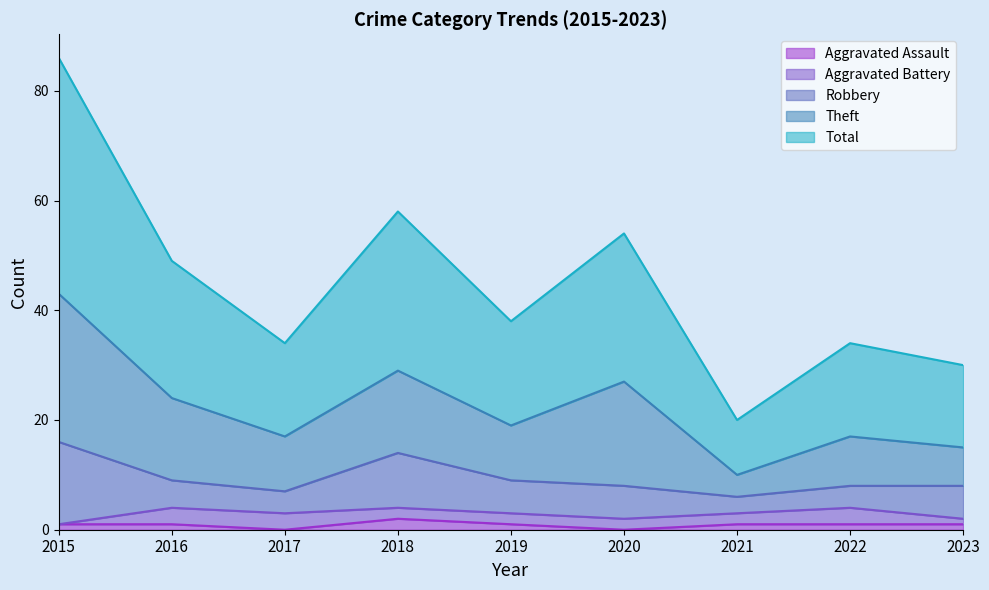

The Theft series shows 4 at 2017. True or false?

False